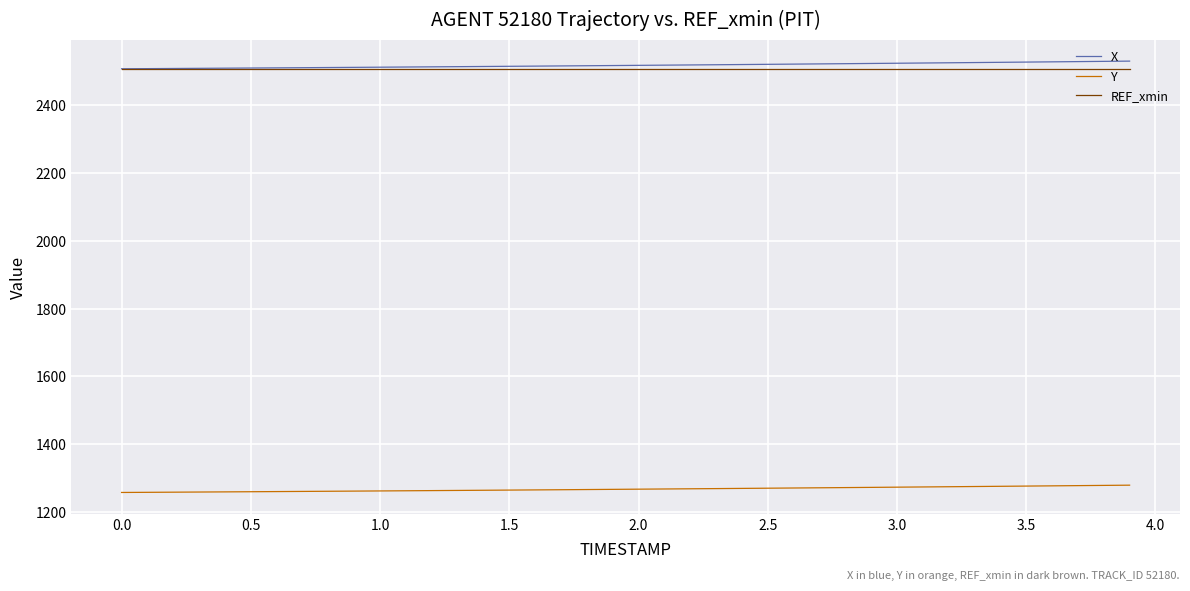

What is the sum of all X values?

100723.9